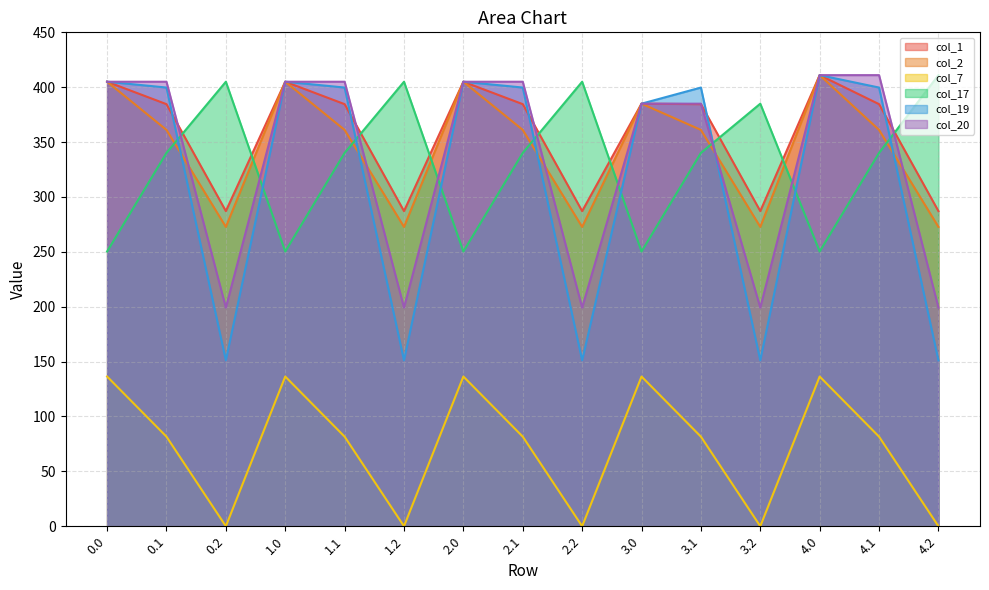

What position from the left is 2.0?

7